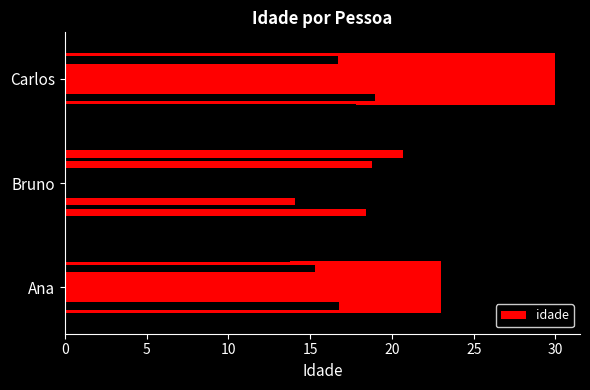

What is the value of the 3rd bar from the left?

30